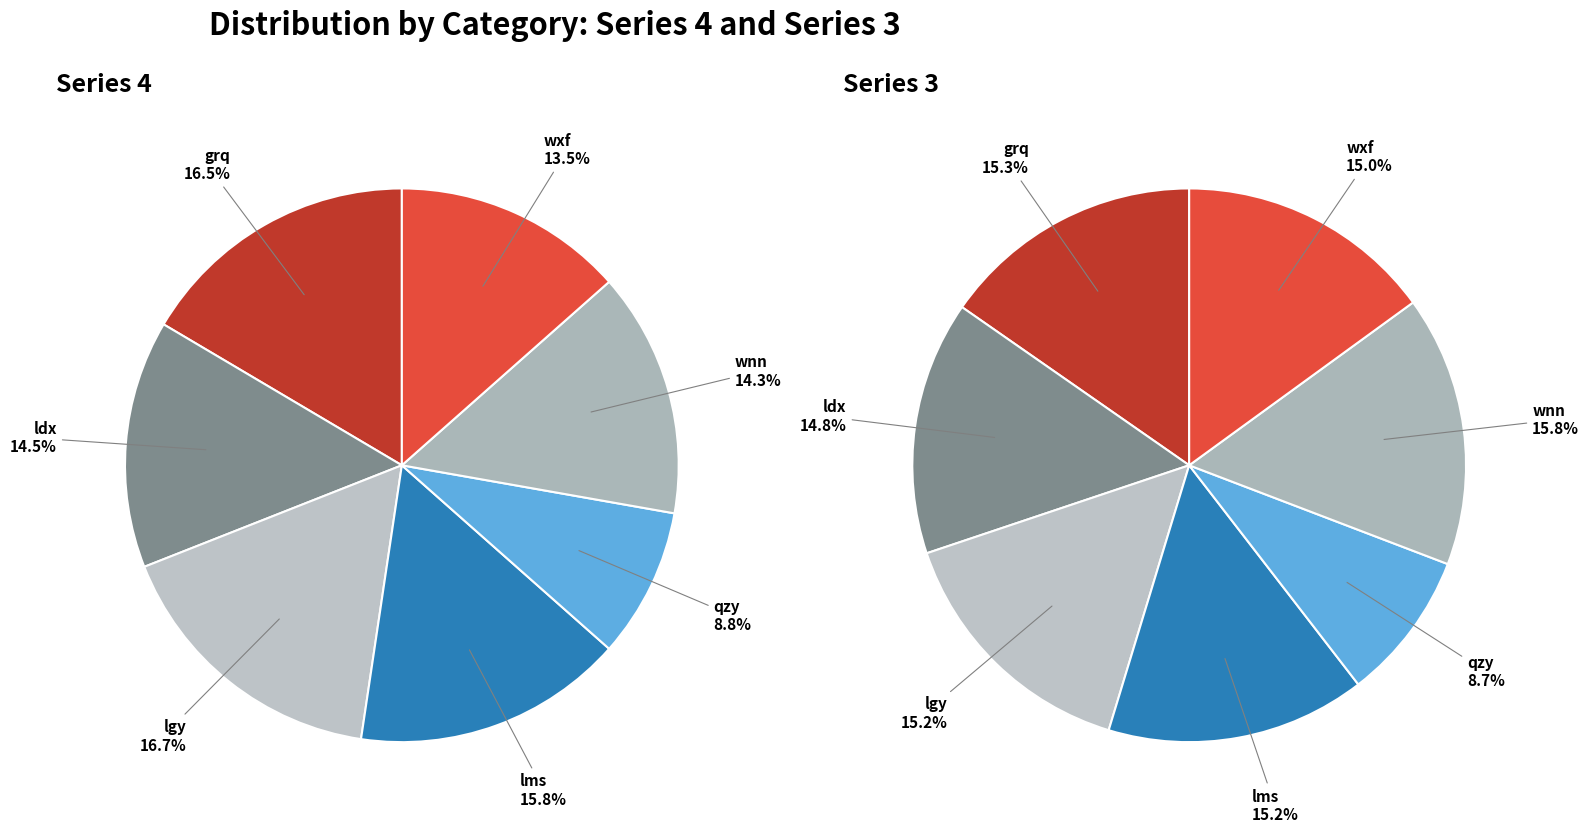

Count the number of slices in the pie.

7